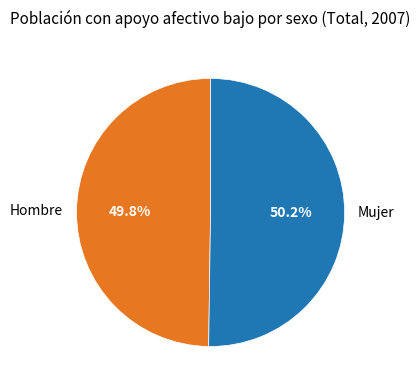

Count the number of slices in the pie.

2